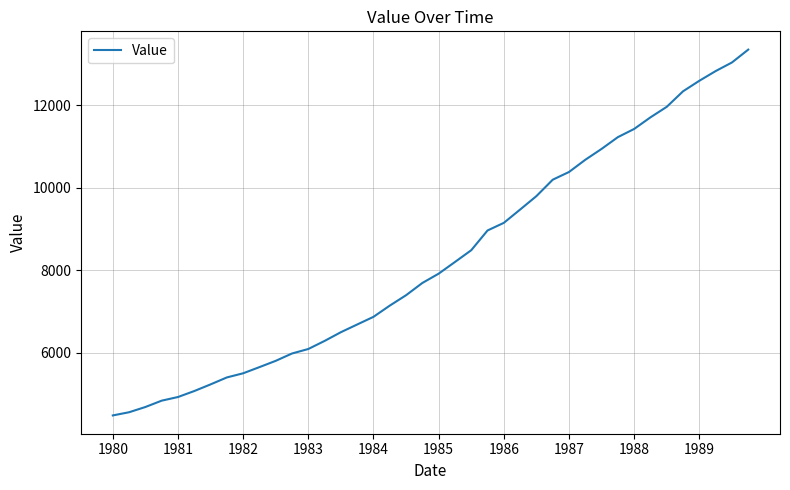

What is the smallest value displayed?

4488.0